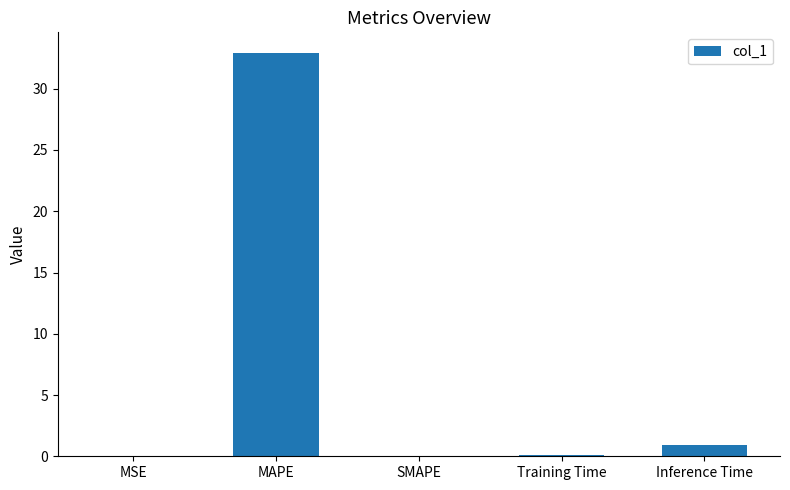

What is the change in value from Training Time to Inference Time?

+0.8